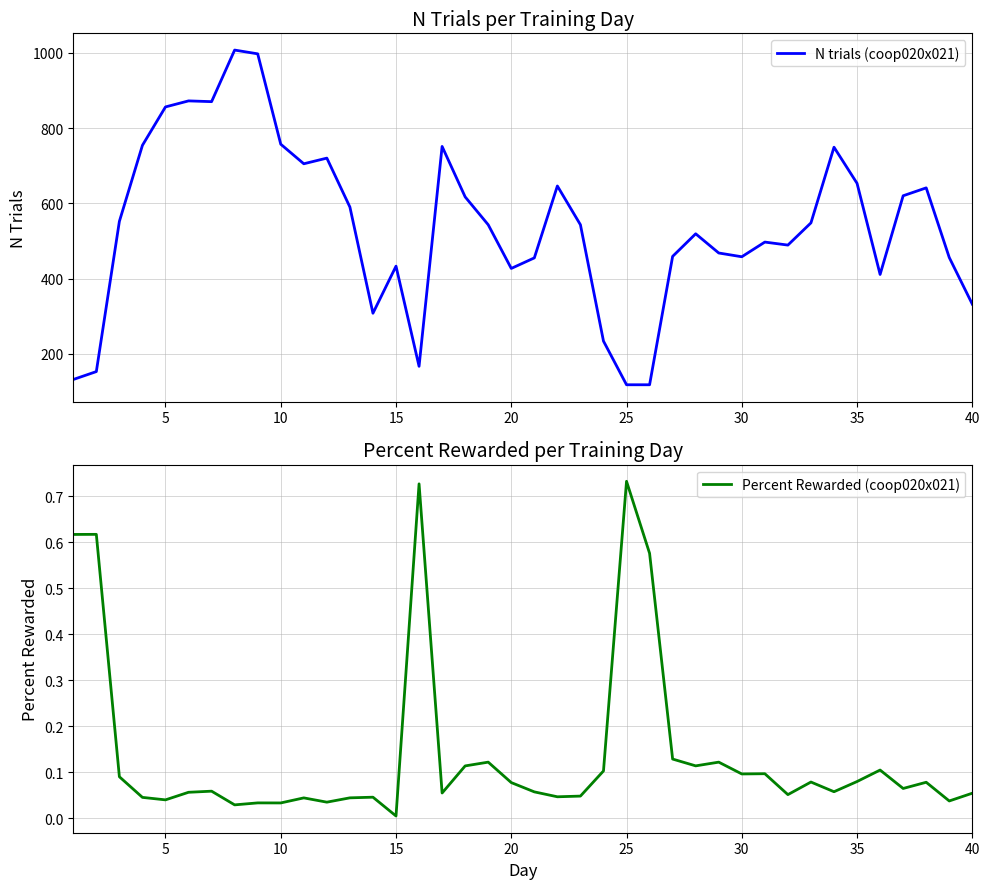

True or false: N trials (coop020x021) and Percent Rewarded (coop020x021) cross at least once.

False